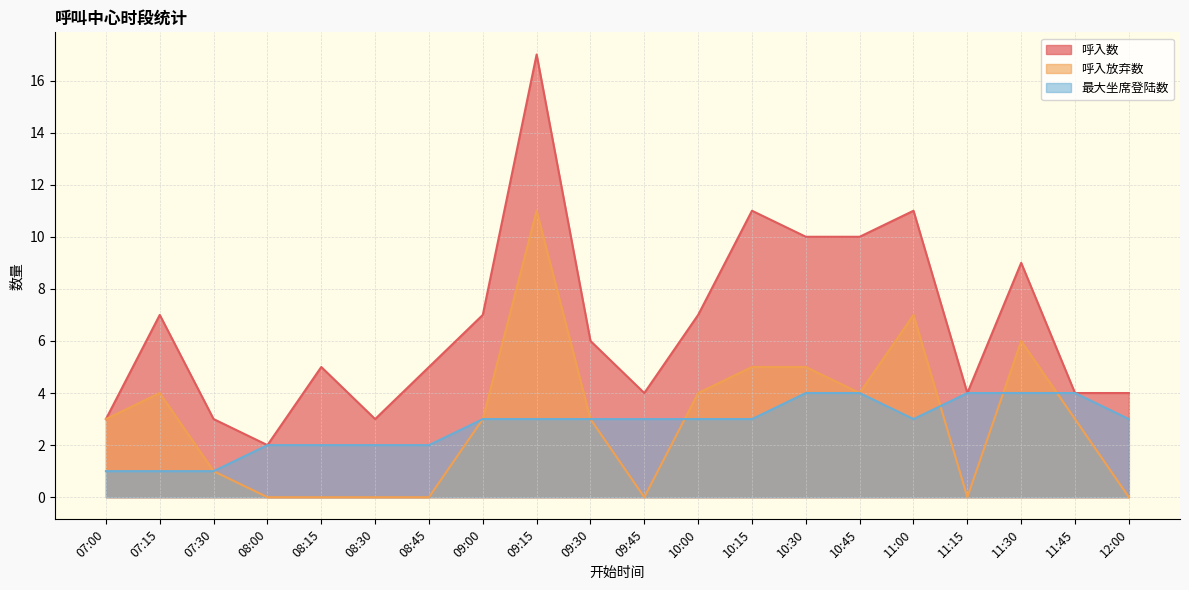

Count the number of categories in the chart.

20